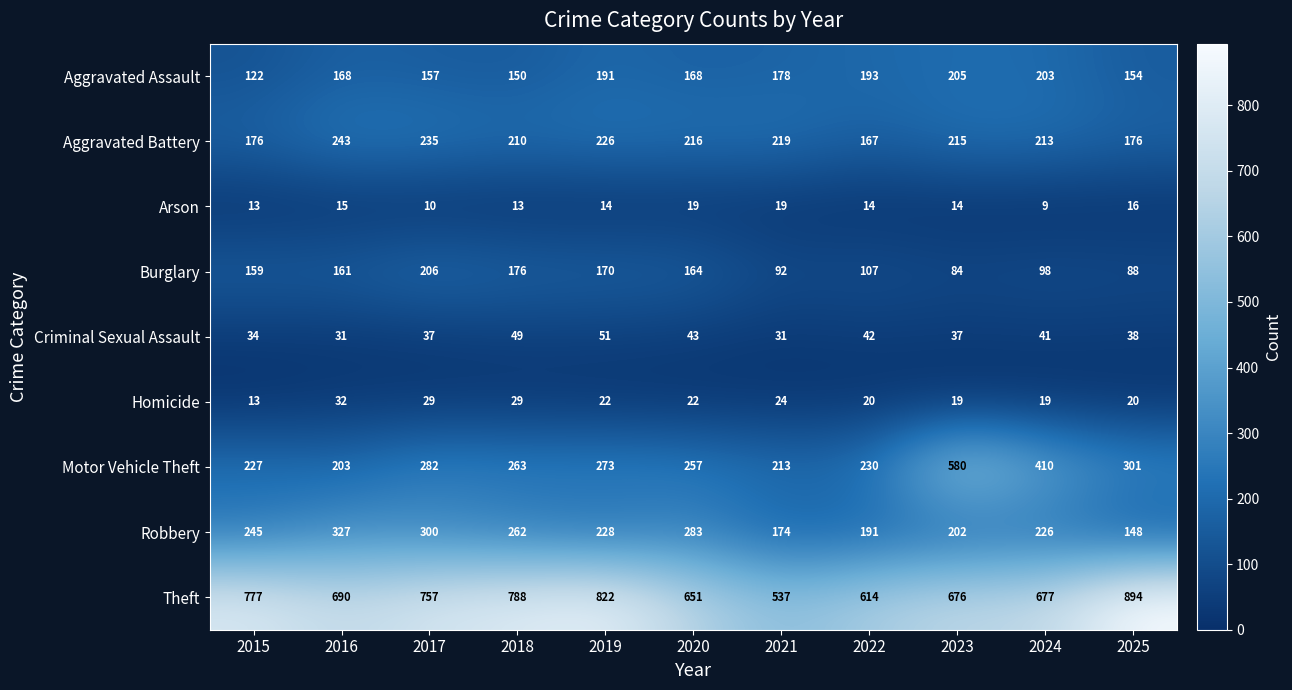

Which series has the largest range (max minus min)?

Motor Vehicle Theft